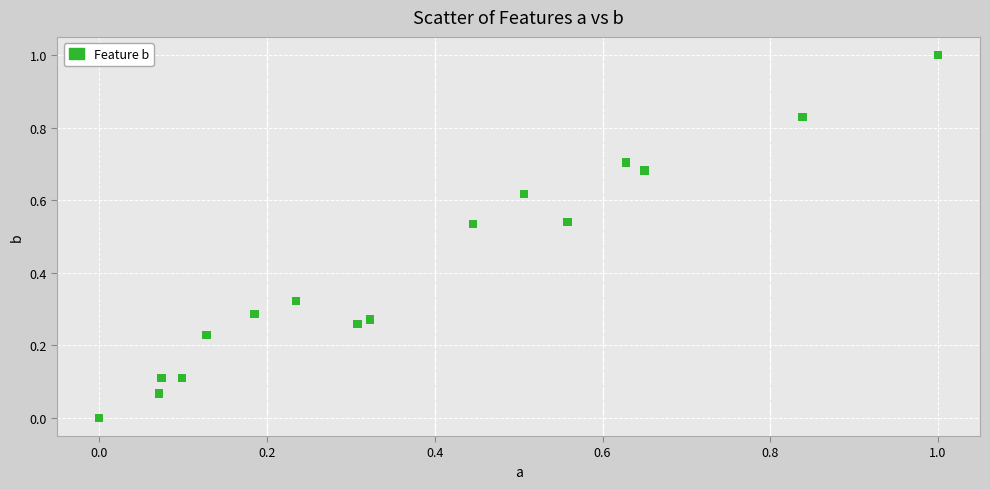

What is the range of X values (max minus min)?

1.0